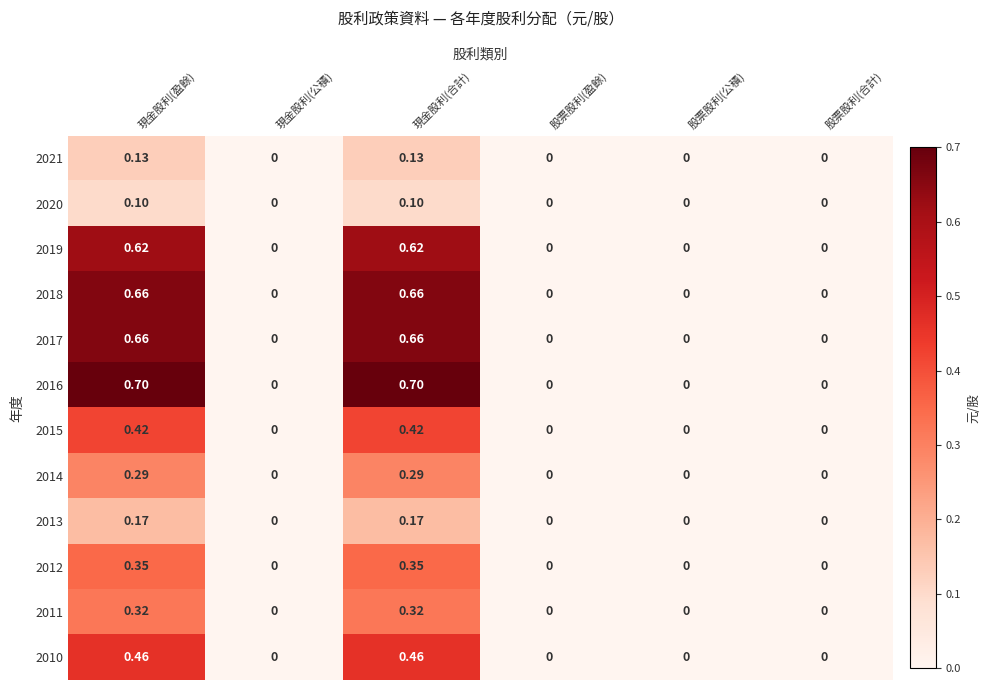

Which category has the lowest value across all series?

現金股利(公積)